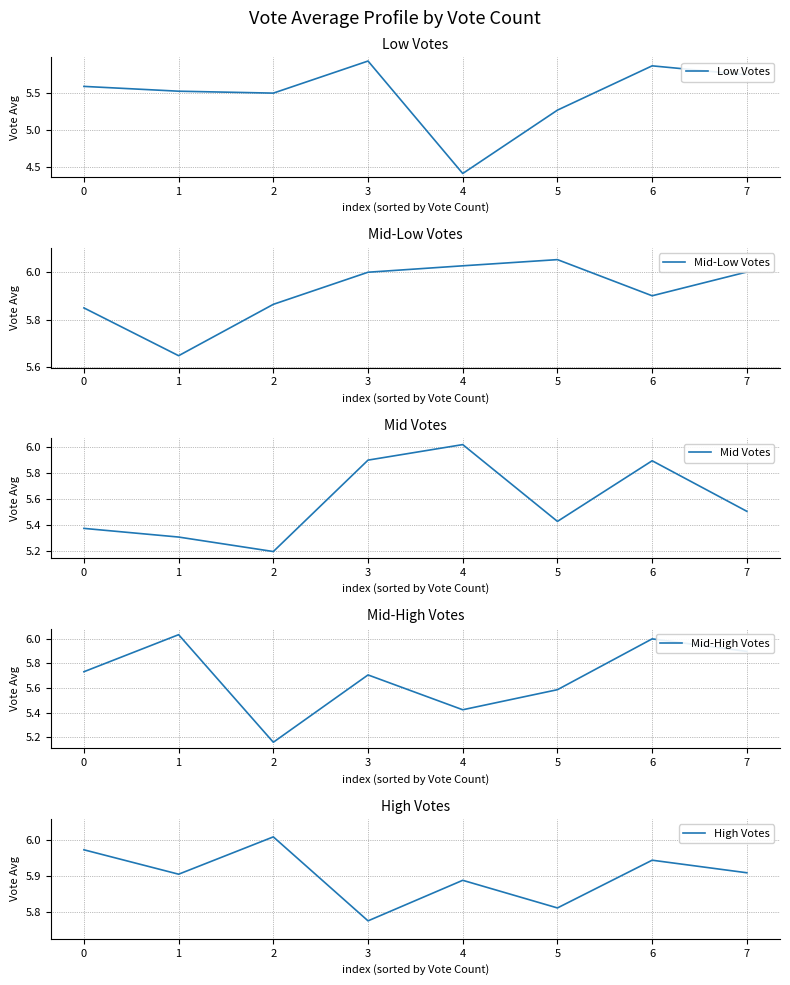

Reading right to left, what are all the values shown in this chart?

Low Votes: 5.7	5.9	5.3	4.4	5.9	5.5	5.5	5.6
Mid-Low Votes: 6.0	5.9	6.1	6.0	6.0	5.9	5.6	5.8
Mid Votes: 5.5	5.9	5.4	6.0	5.9	5.2	5.3	5.4
Mid-High Votes: 5.9	6.0	5.6	5.4	5.7	5.2	6.0	5.7
High Votes: 5.9	5.9	5.8	5.9	5.8	6.0	5.9	6.0